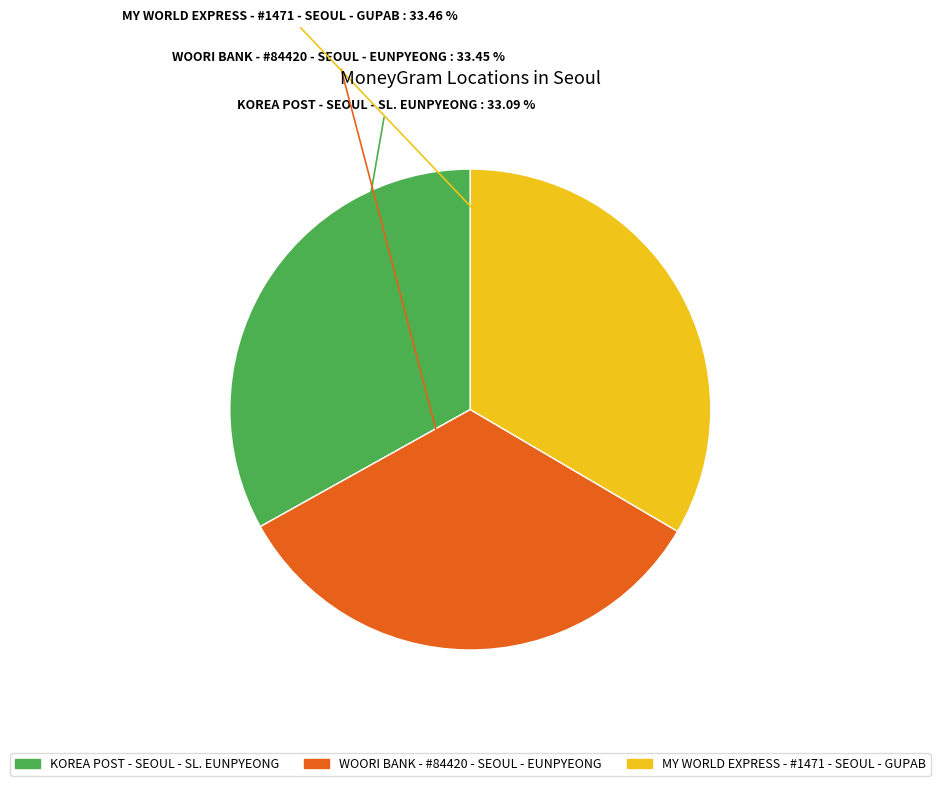

To the nearest percent, what portion does MY WORLD EXPRESS - #1471 - SEOUL - GUPAB represent?

33%